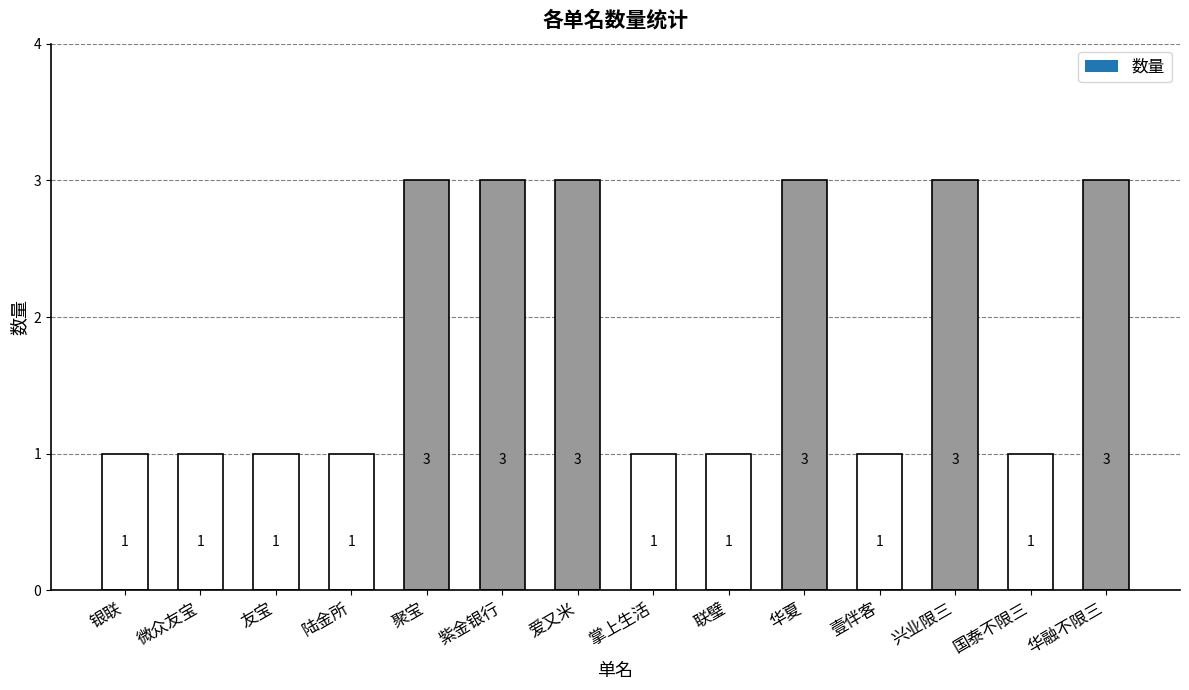

Rank the categories by value from highest to lowest.

聚宝, 紫金银行, 爱又米, 华夏, 兴业限三, 华融不限三, 银联, 微众友宝, 友宝, 陆金所, 掌上生活, 联璧, 壹伴客, 国泰不限三